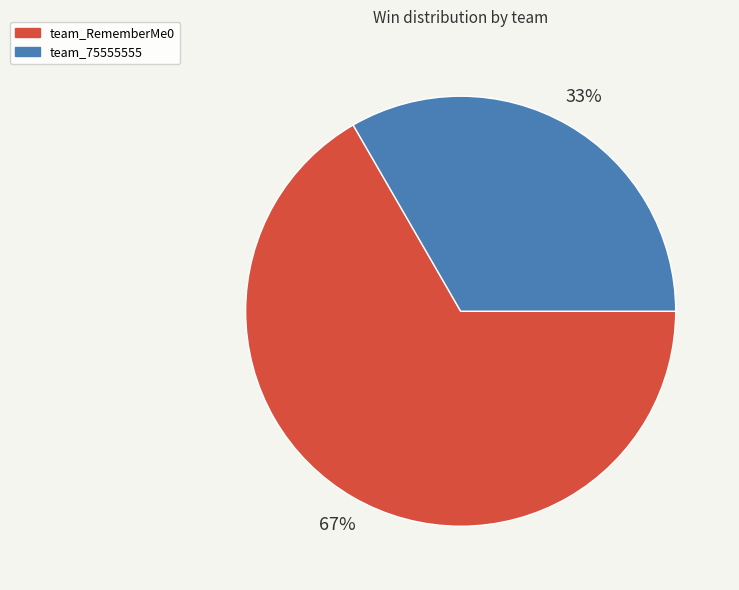

True or false: team_75555555 accounts for 33% of the total.

True